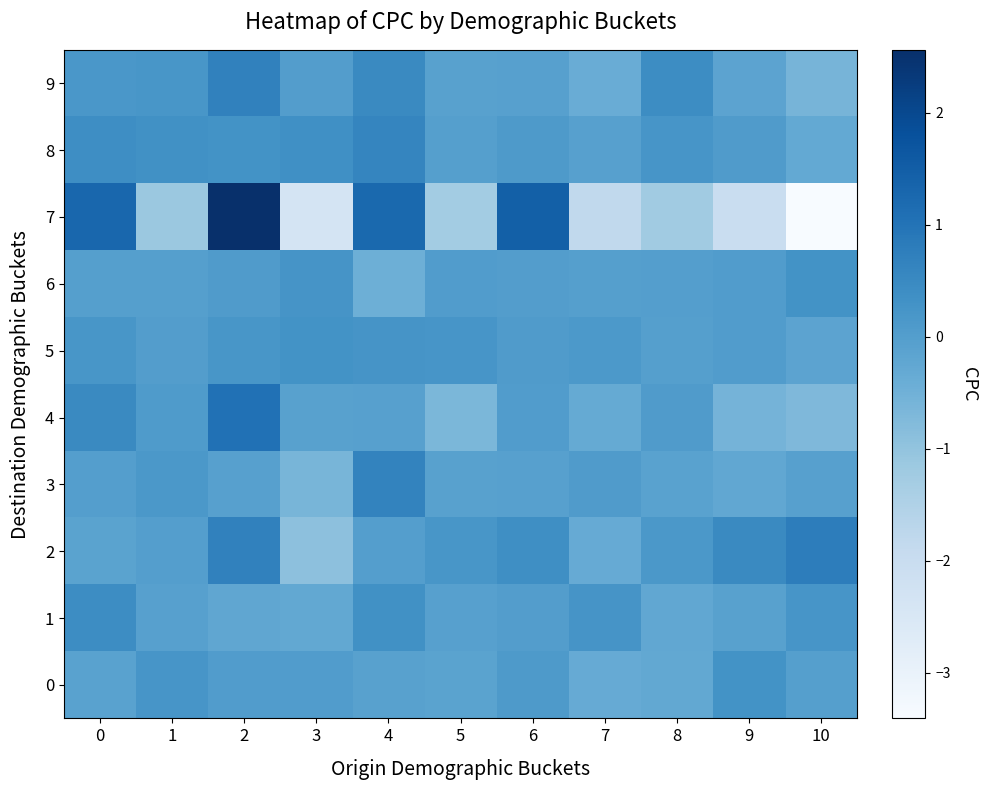

Rank the series at 1 from highest to lowest value.

8, 0, 9, 3, 4, 5, 2, 6, 1, 7